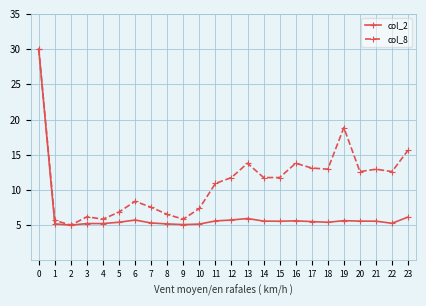

At how many categories does at least one series exceed 7?

17